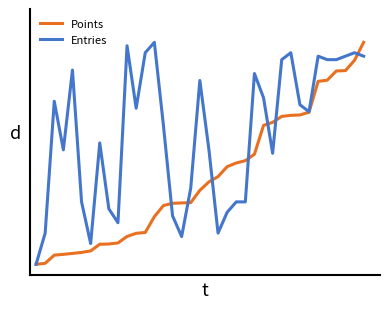

What are all the series names shown in the legend?

Points, Entries